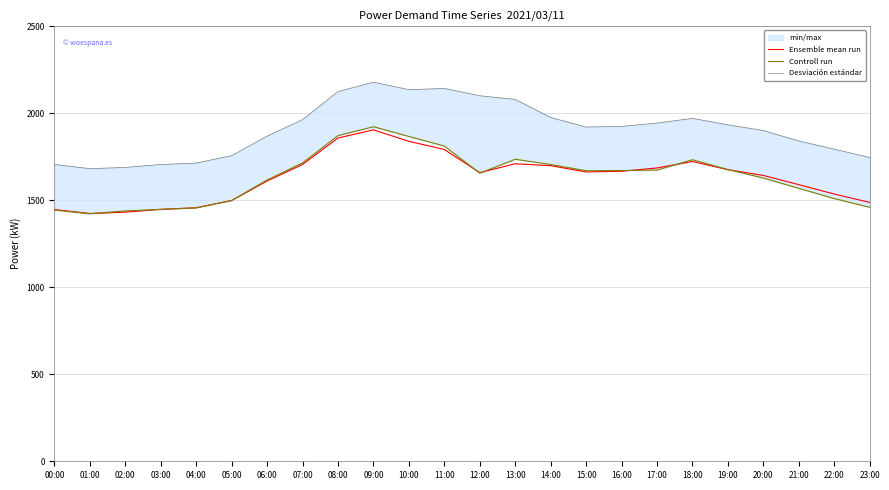

What is the minimum value shown in the chart?

1423